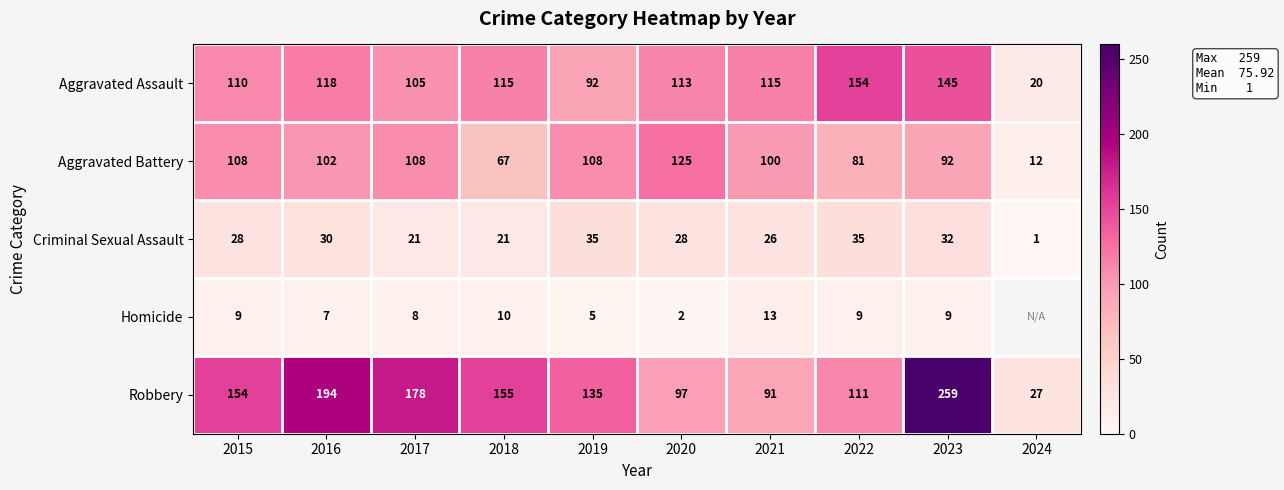

What is the spread (max minus min) of values at 2021?

102